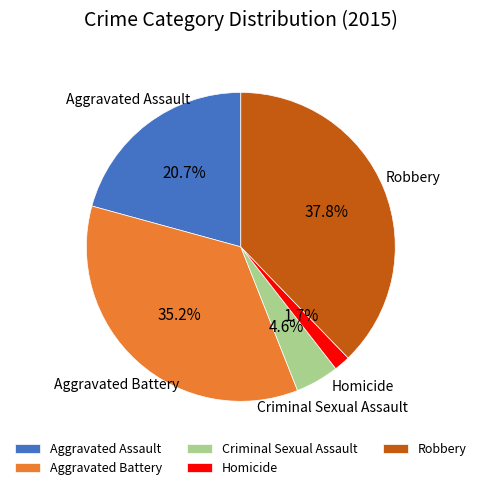

Is it true that Aggravated Assault is 14% of the pie?

False